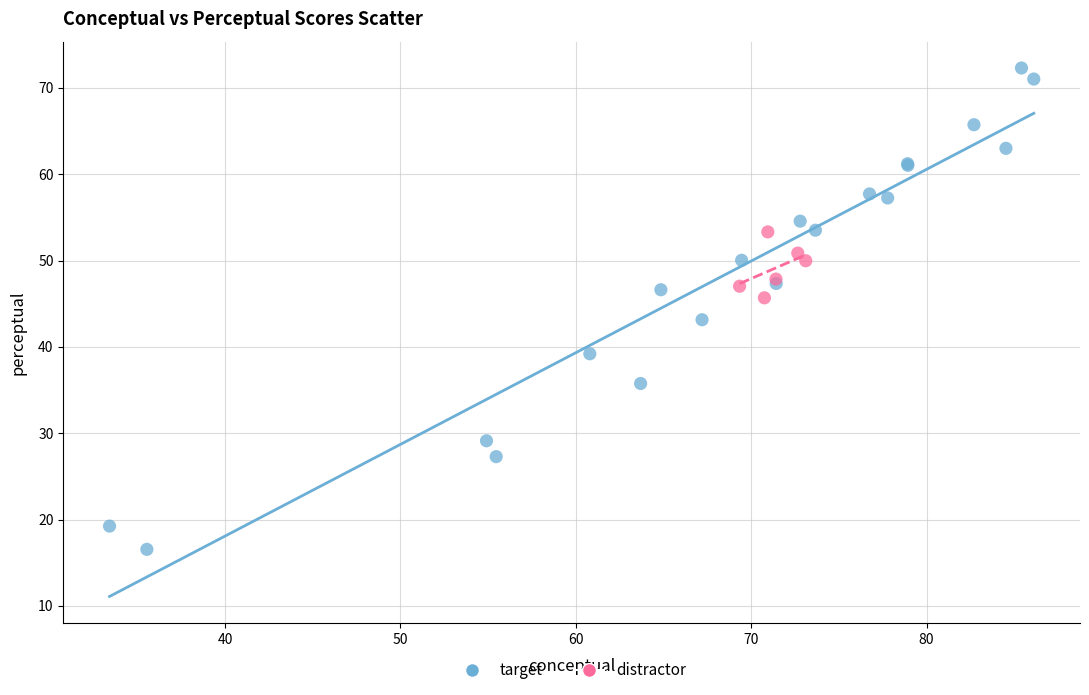

Which series contains the lowest Y value?

target